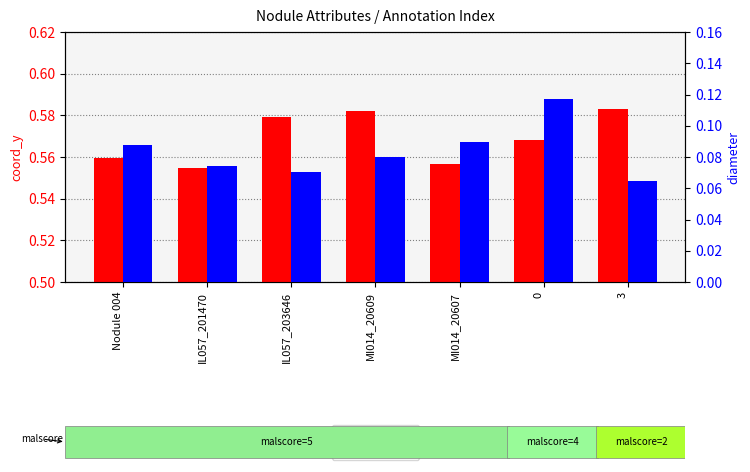

Count the coord_y values in the range 0 to 1.

7